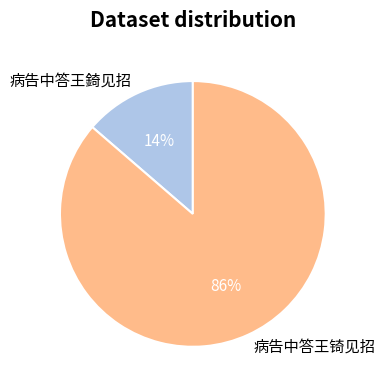

Is the sum of 病告中答王錡见招 and 病告中答王锜见招 greater than half?

Yes